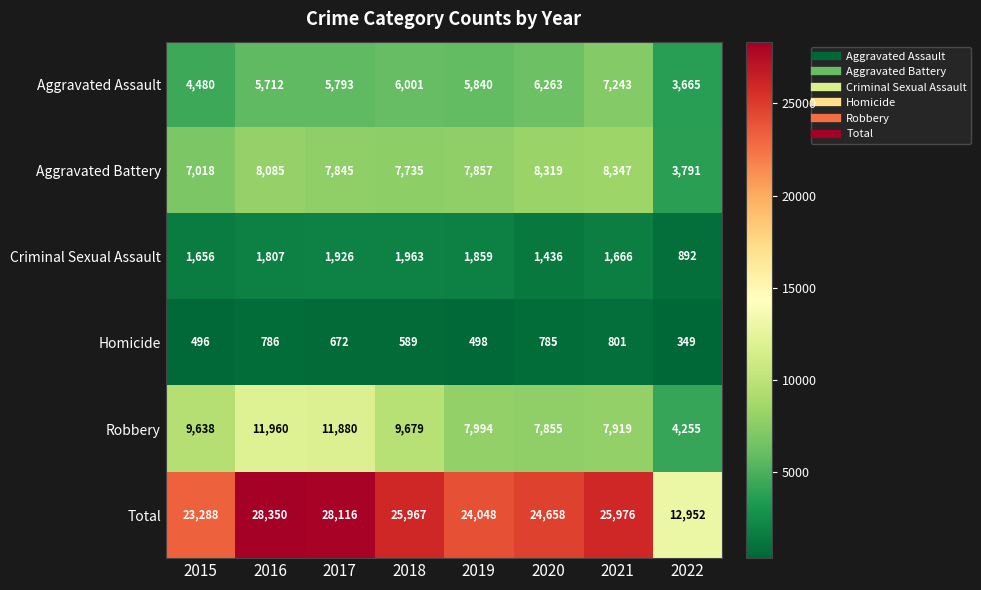

Is it true that Robbery equals 2648 at 2020?

False